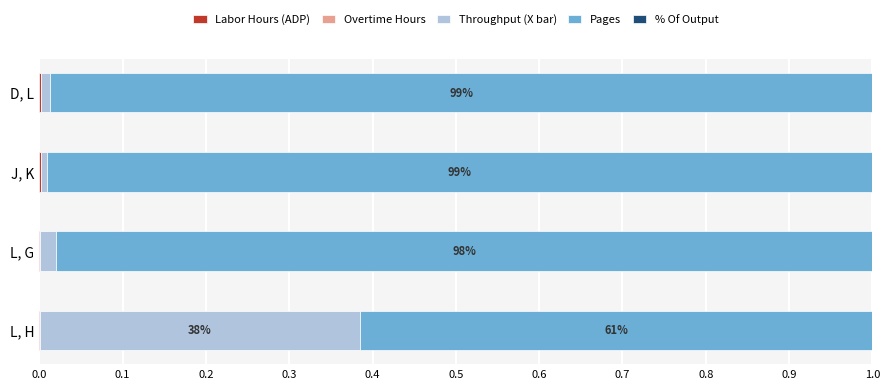

What is the sum of all Pages values?

3.6